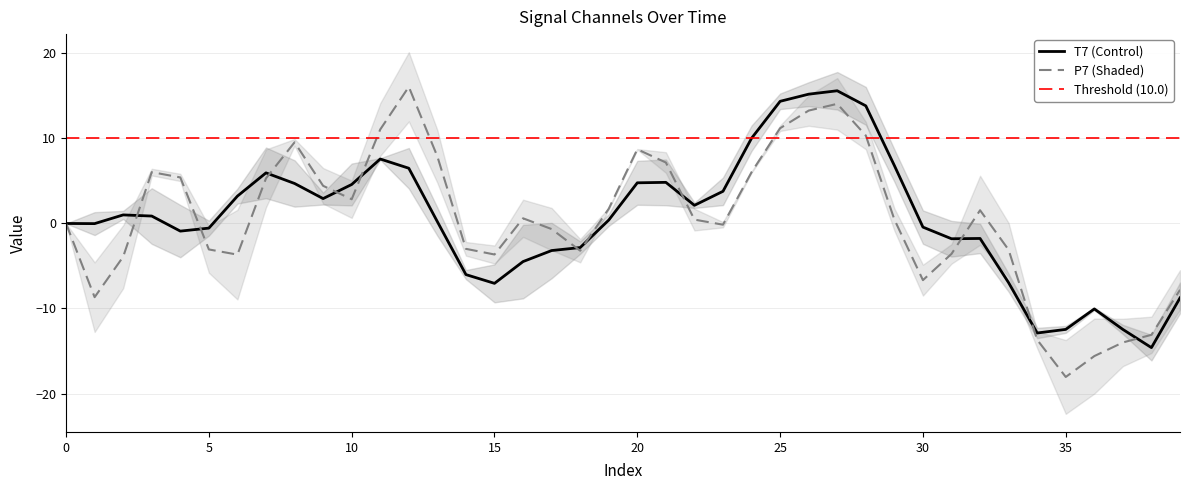

Is this an area chart (filled region under the line)?

No